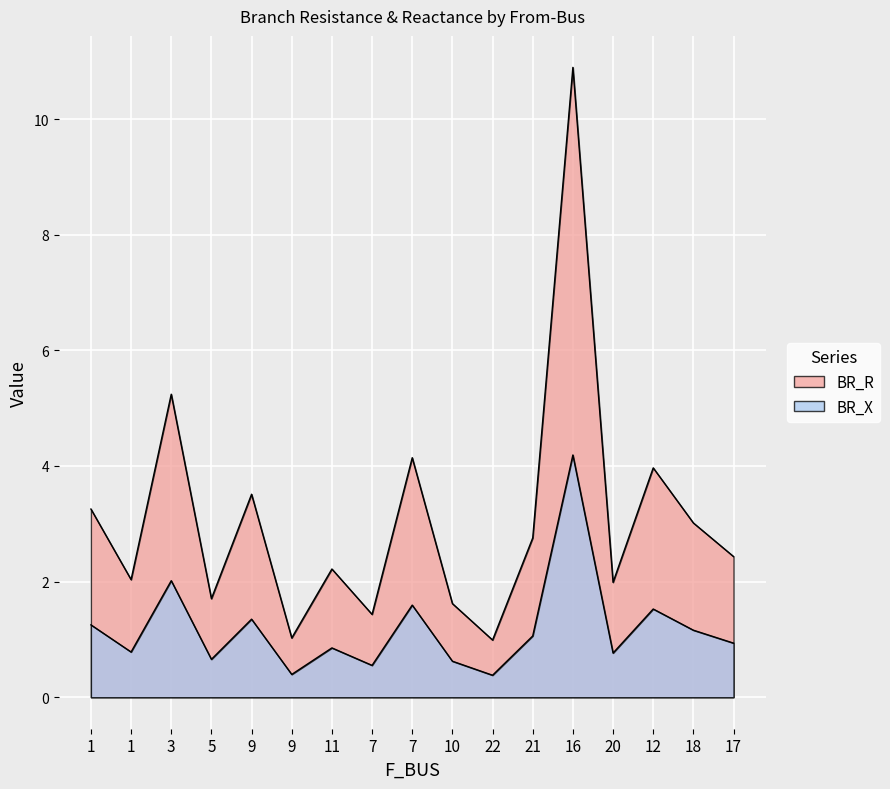

At which category does the chart reach its minimum across all series?

22